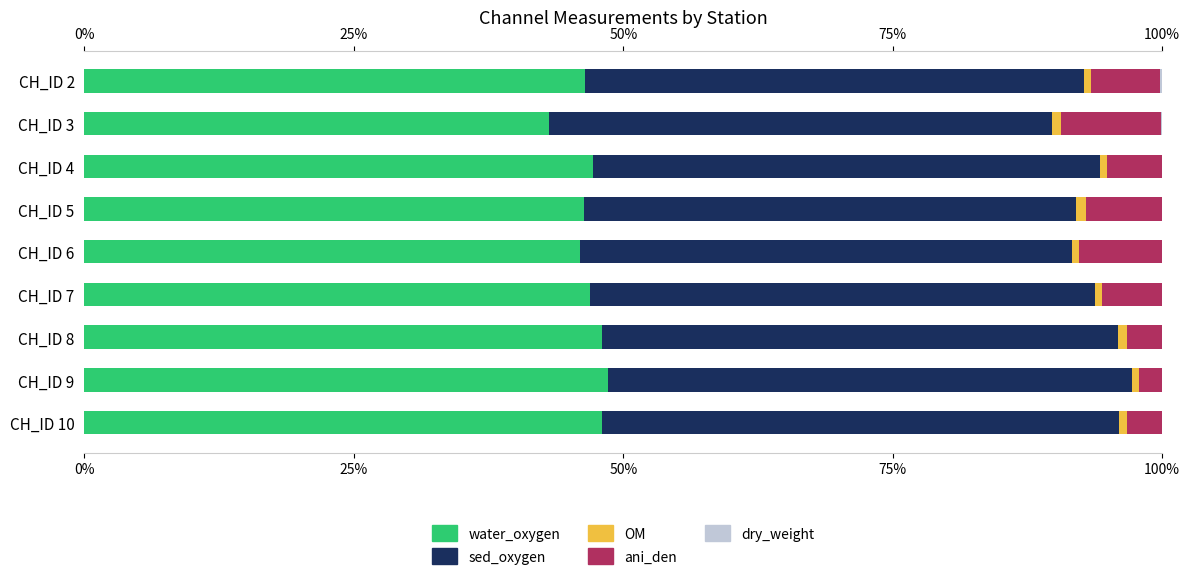

What is the maximum value for water_oxygen?

48.6